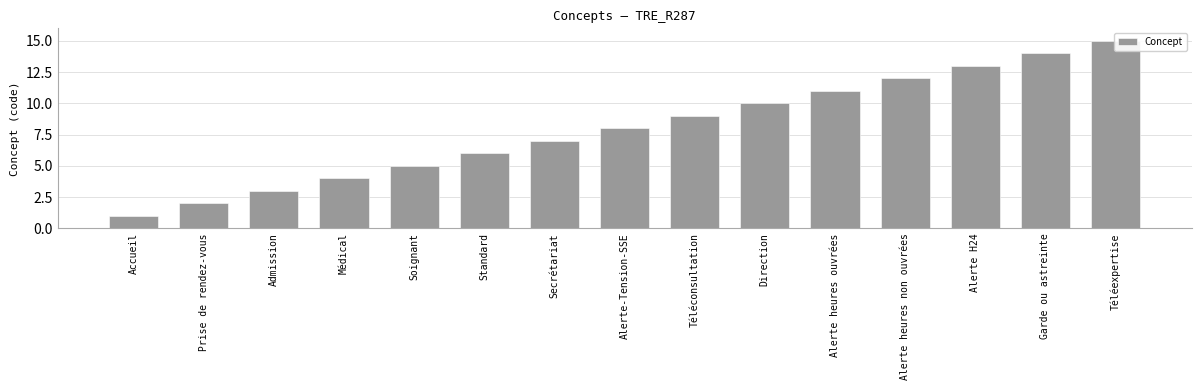

What is the approximate value at Standard, to the nearest 10?

10